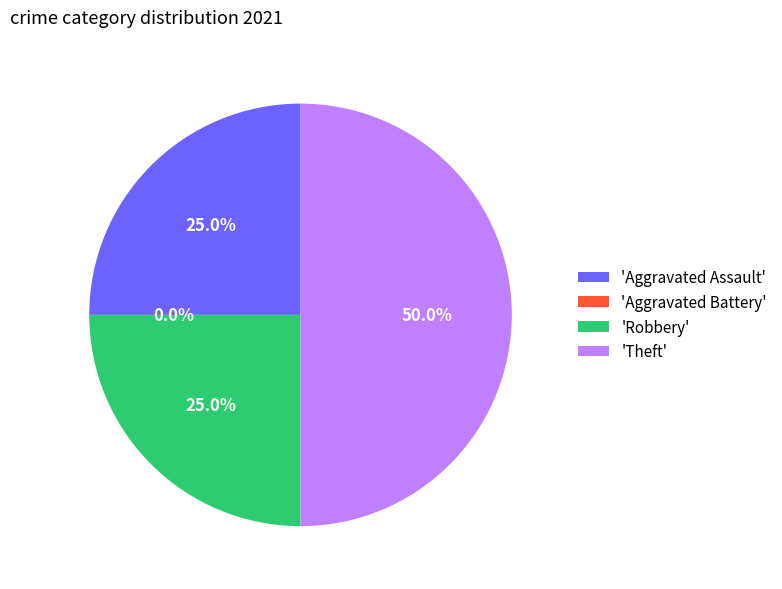

How many segments does this pie chart have?

4